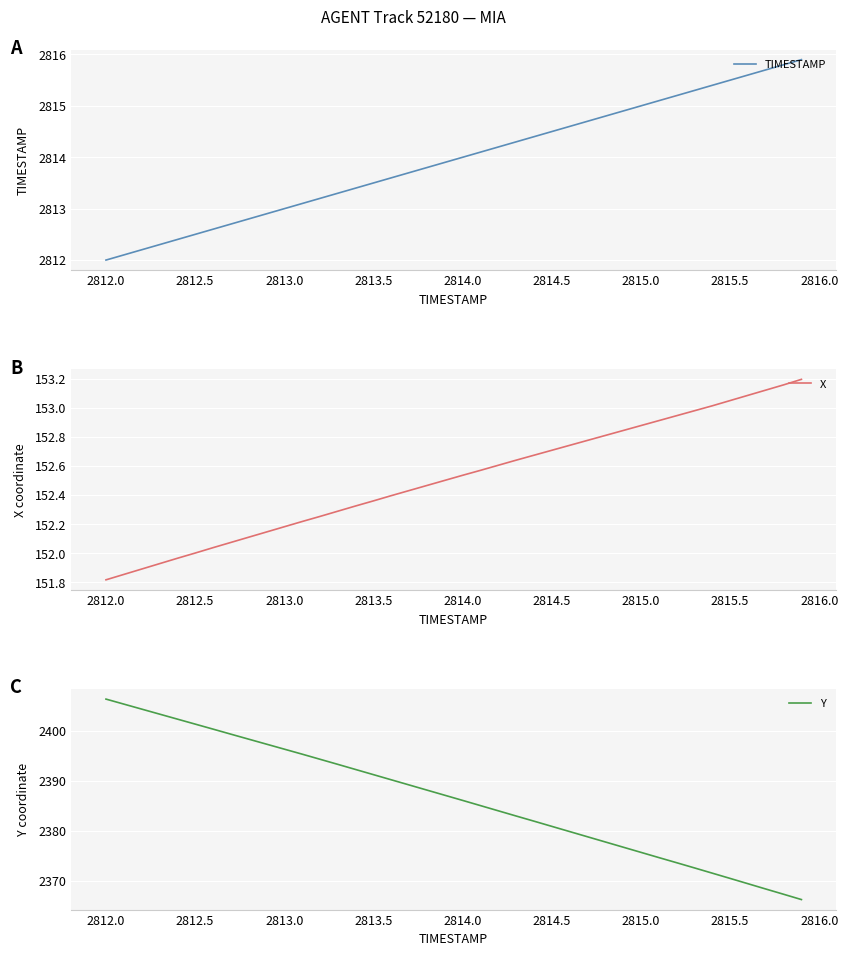

Where is X nearest to the value 152?

2812.5